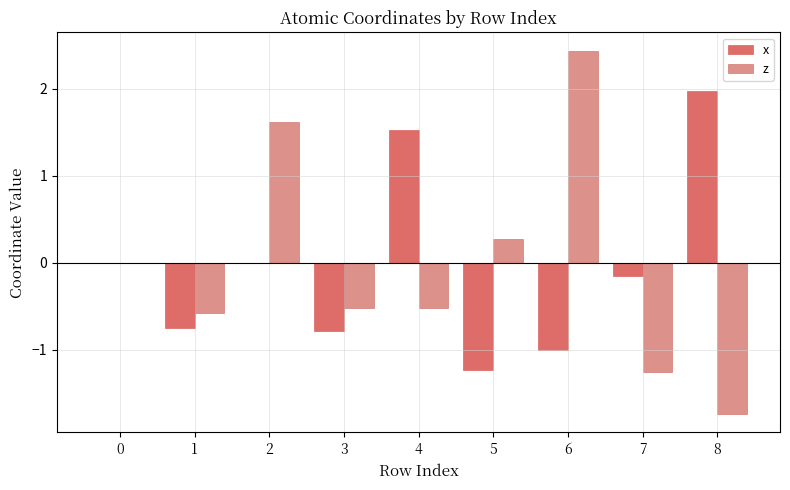

What is the sum of all x values?

-0.4